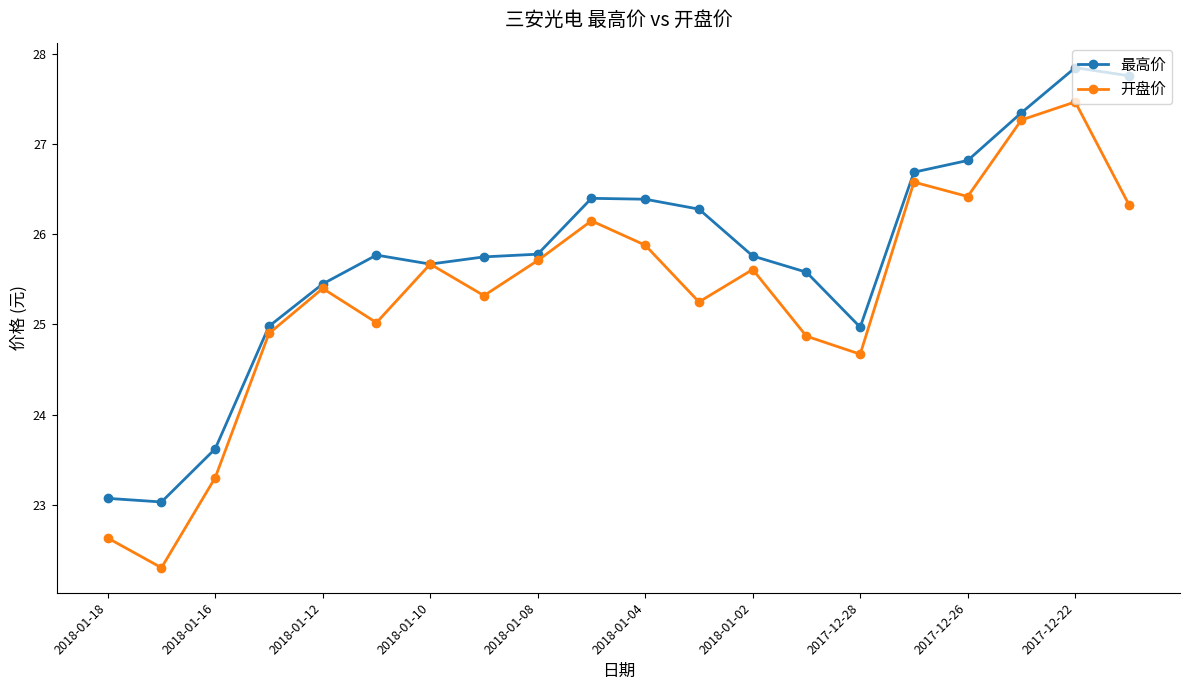

At how many categories does at least one series exceed 27?

3